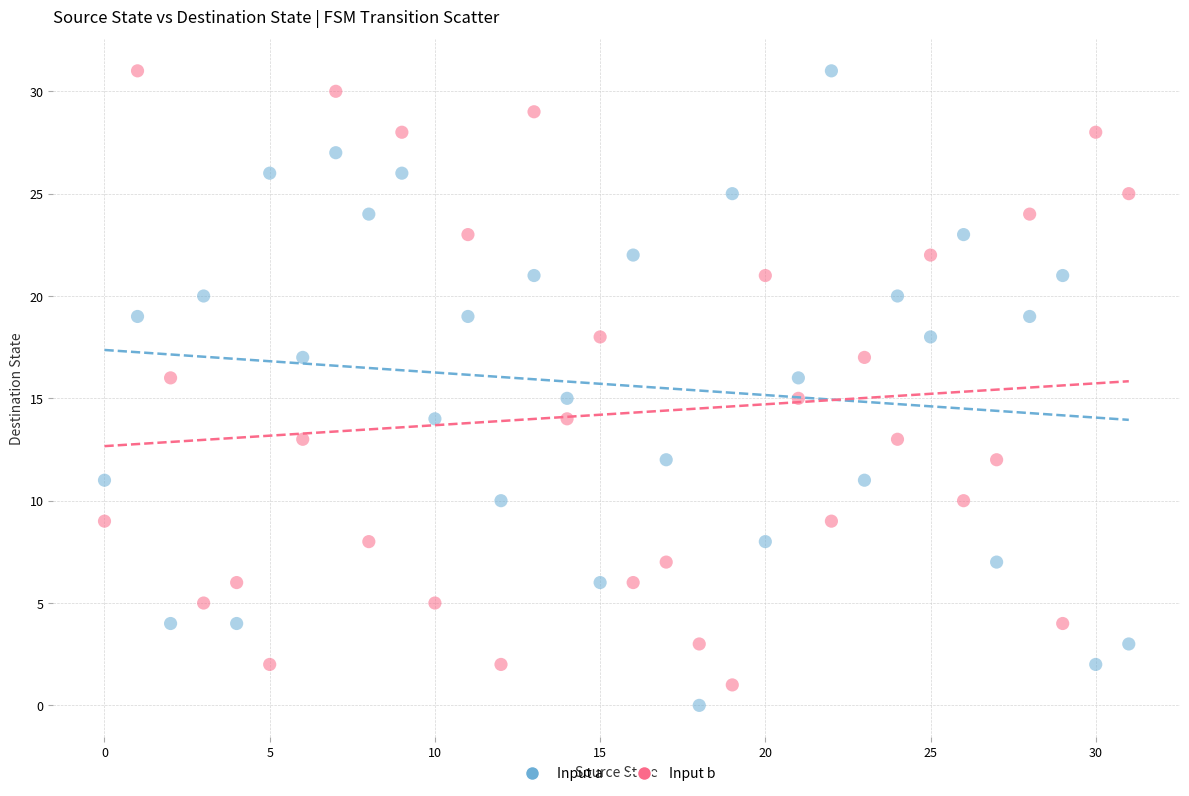

Across all data points, what is the range of Y values (max minus min)?

31